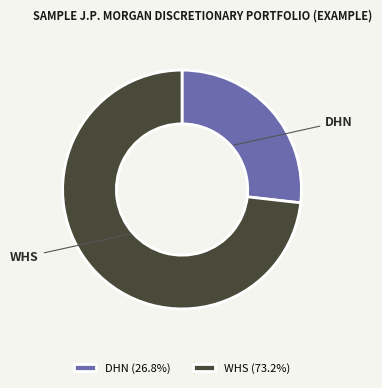

Which slice is the largest?

WHS